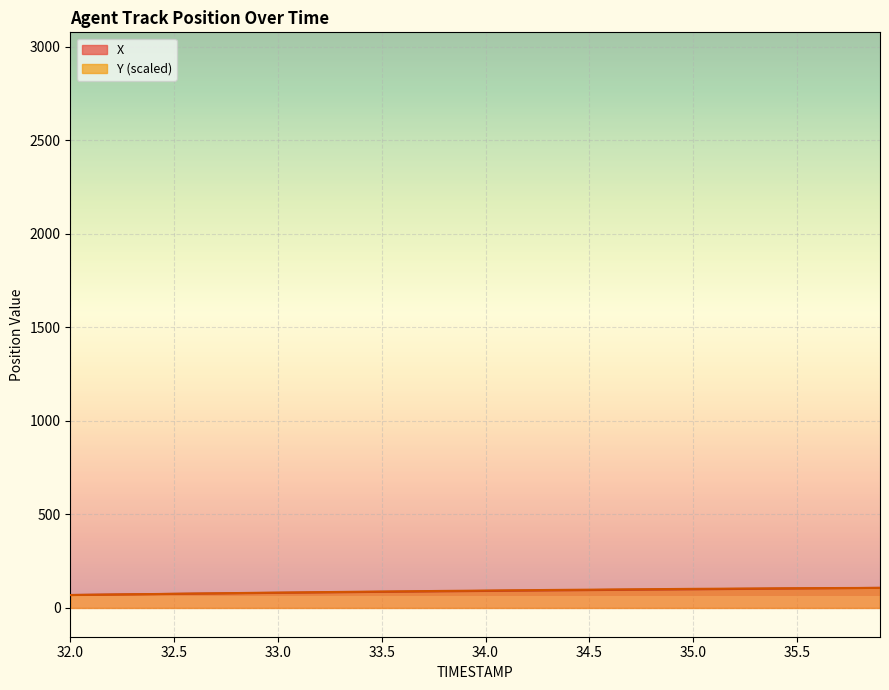

What is the difference between the maximum and minimum values in the X series?

38.2